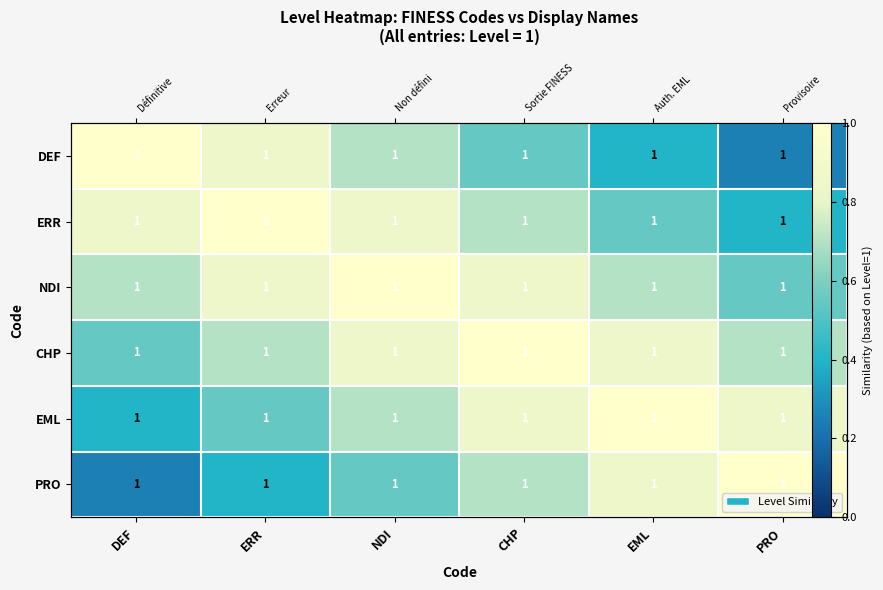

Between NDI and DEF, which is larger?

DEF